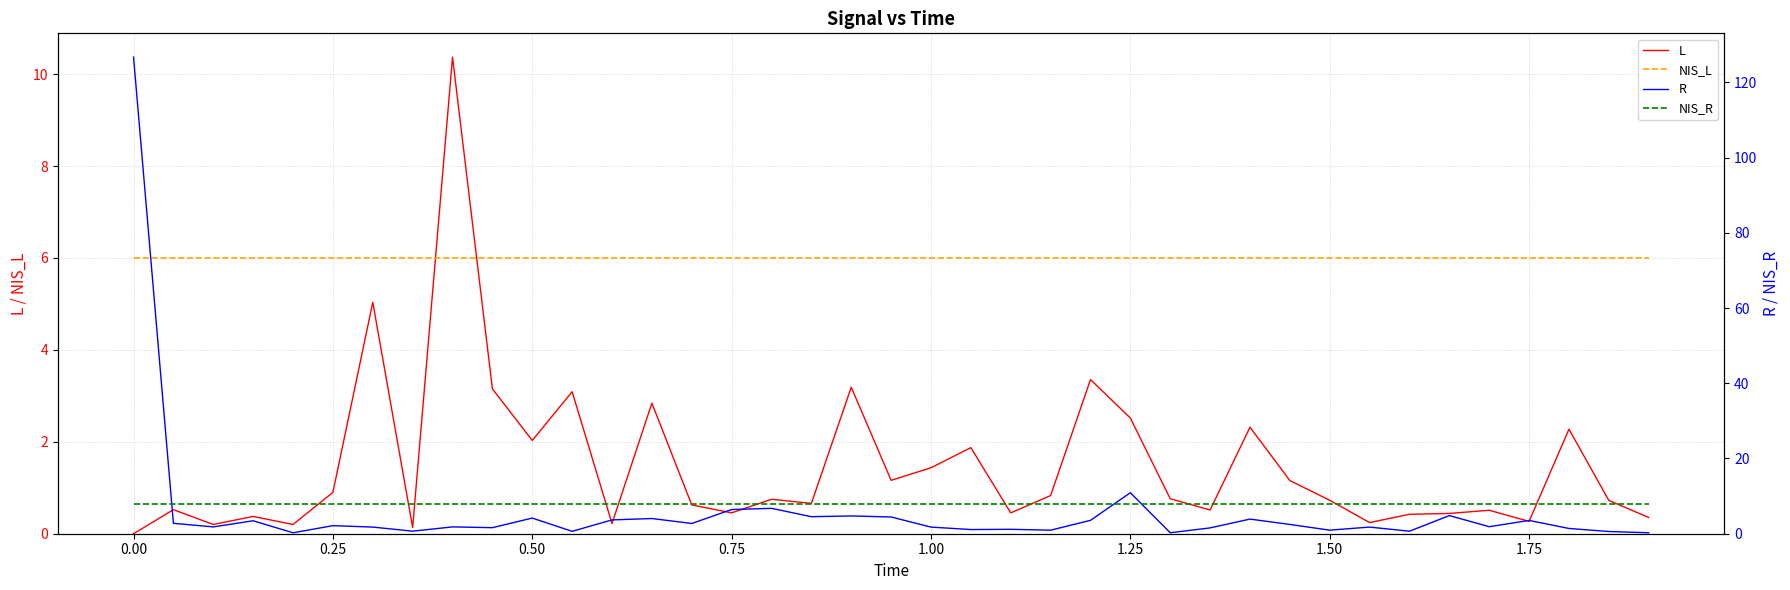

What is the maximum value for L?

10.4